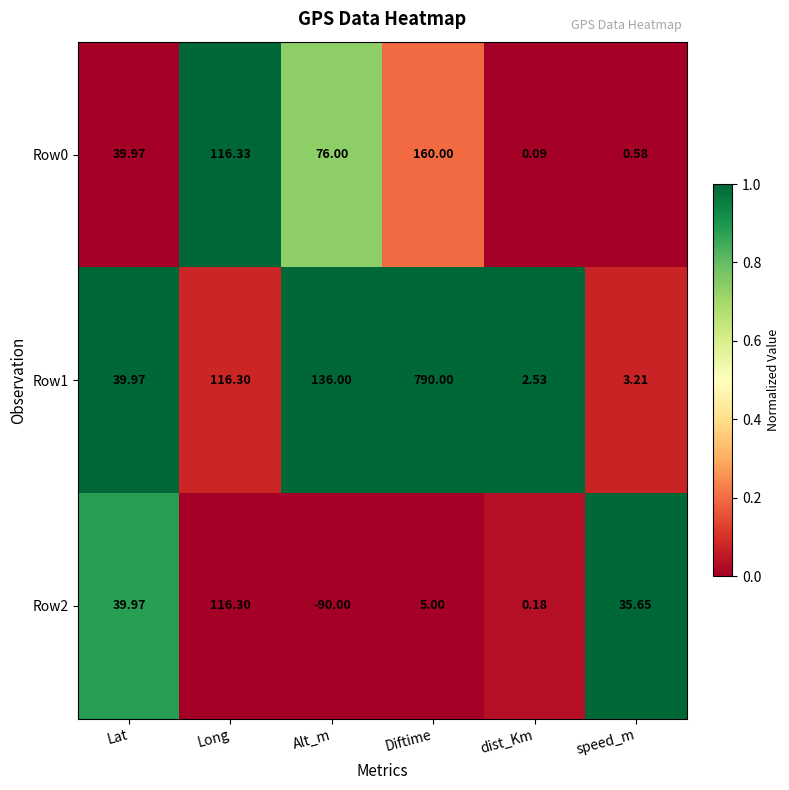

At speed_m, list the series in order from largest to smallest.

Row2, Row1, Row0